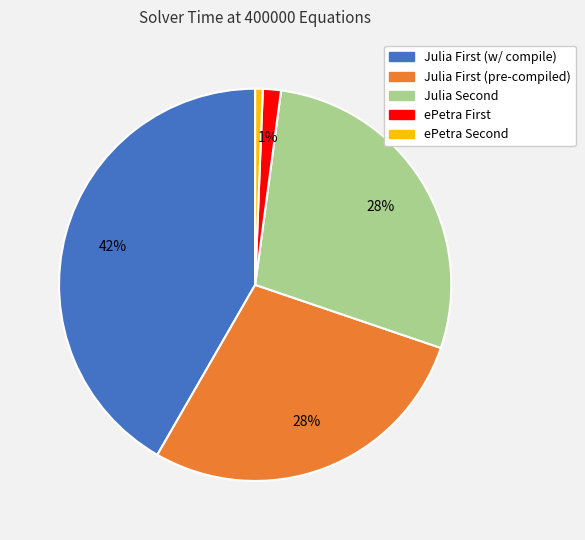

Does any single category account for the majority?

No